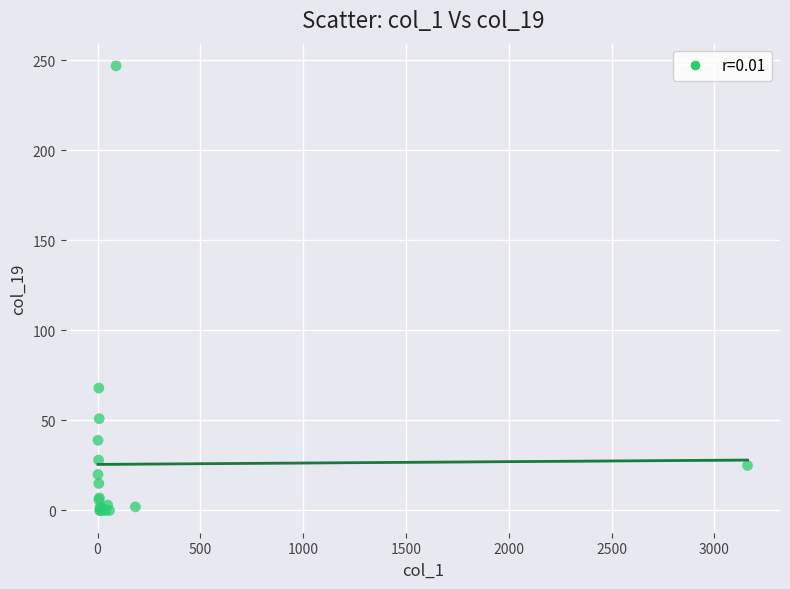

What Y value in the scatter plot is closest to 123?

68